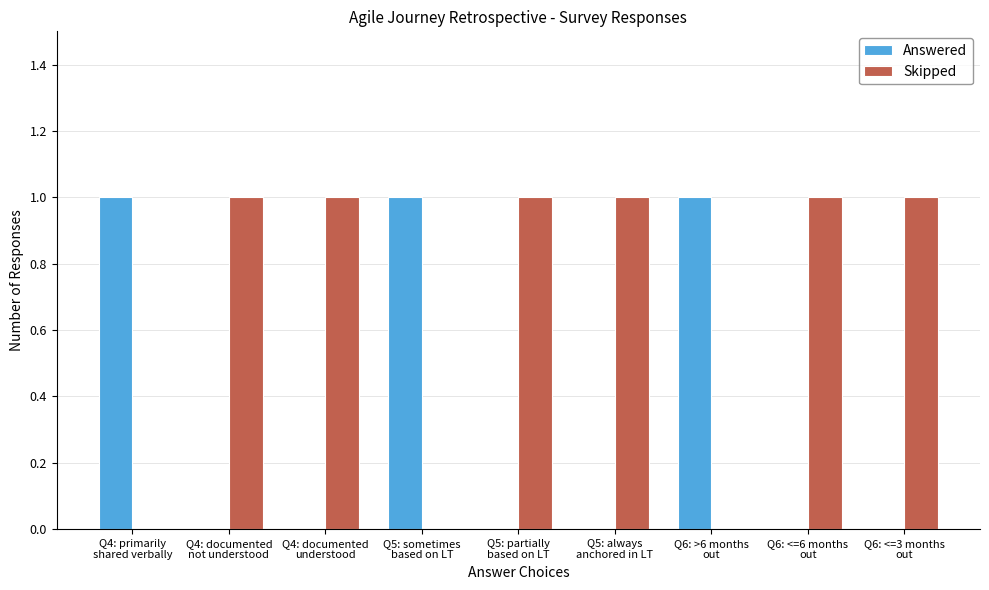

How many groups of bars are there?

9